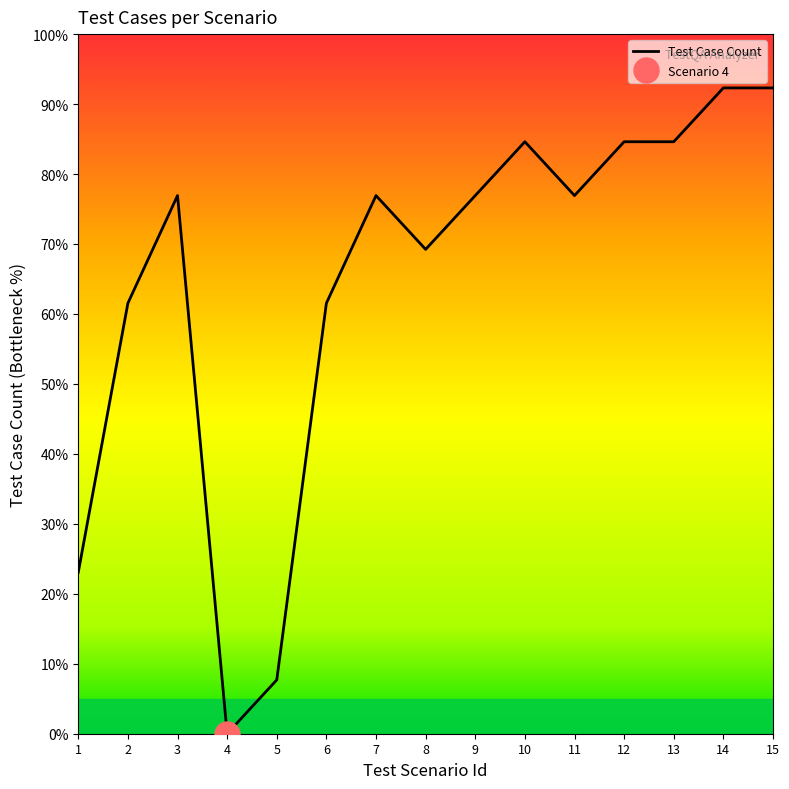

List the labels in order of value, smallest first.

4, 5, 1, 2, 6, 8, 3, 7, 9, 11, 10, 12, 13, 14, 15